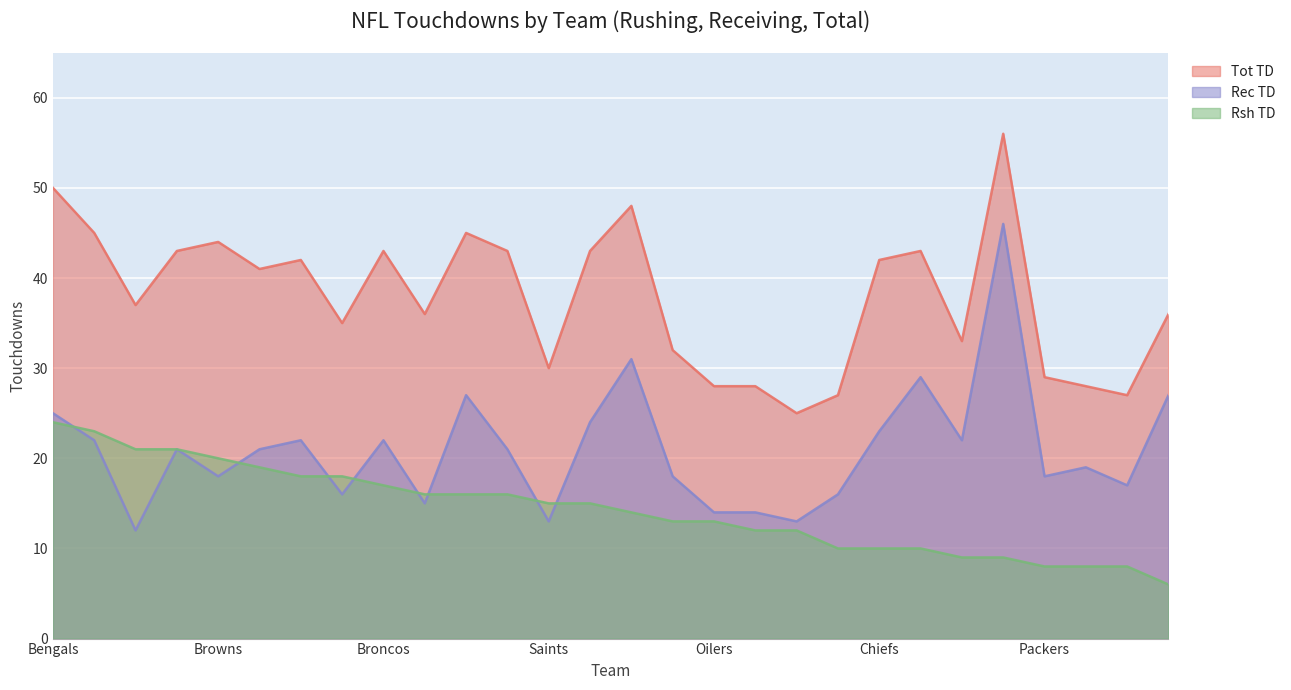

The value of Tot TD at Colts is 27. True or false?

True